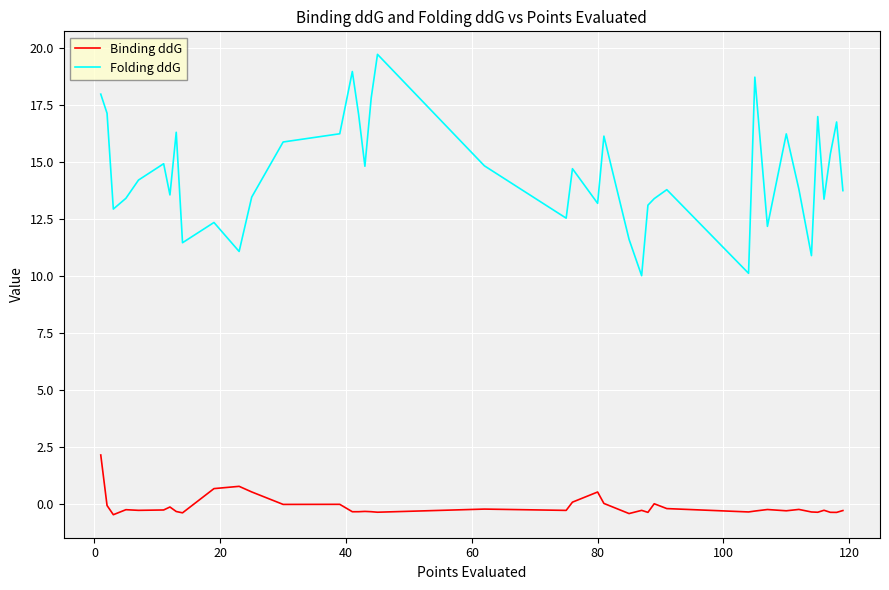

True or false: Binding ddG and Folding ddG cross at least once.

False